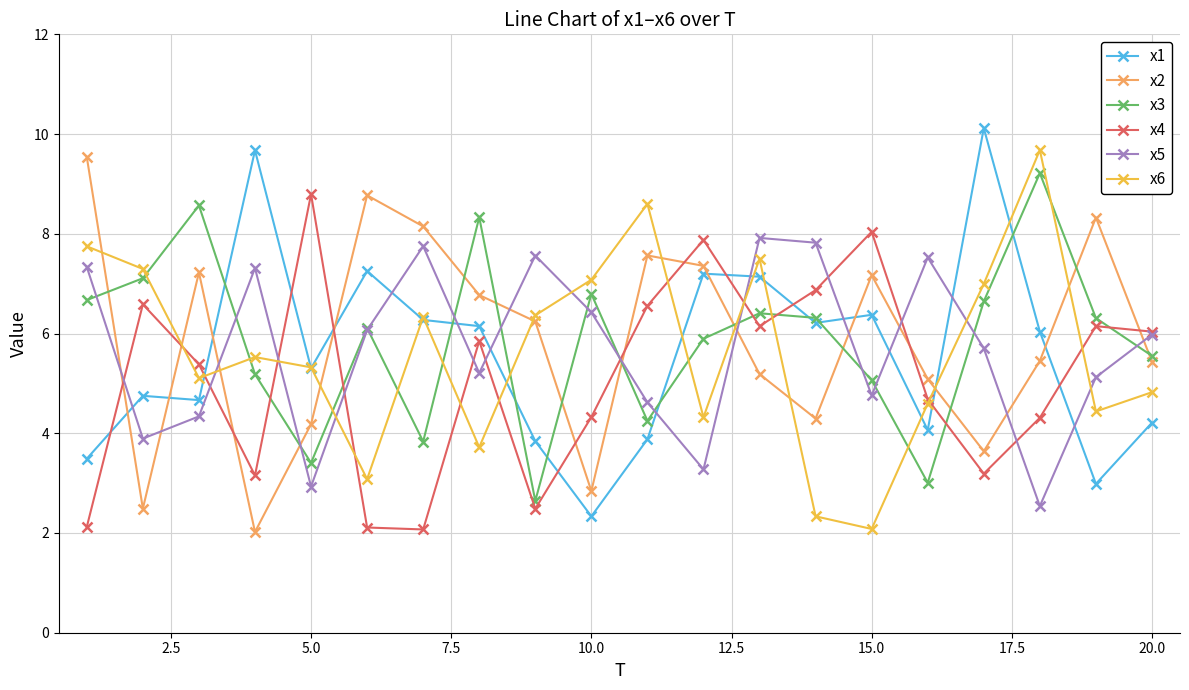

True or false: x2 and x4 cross at least once.

True